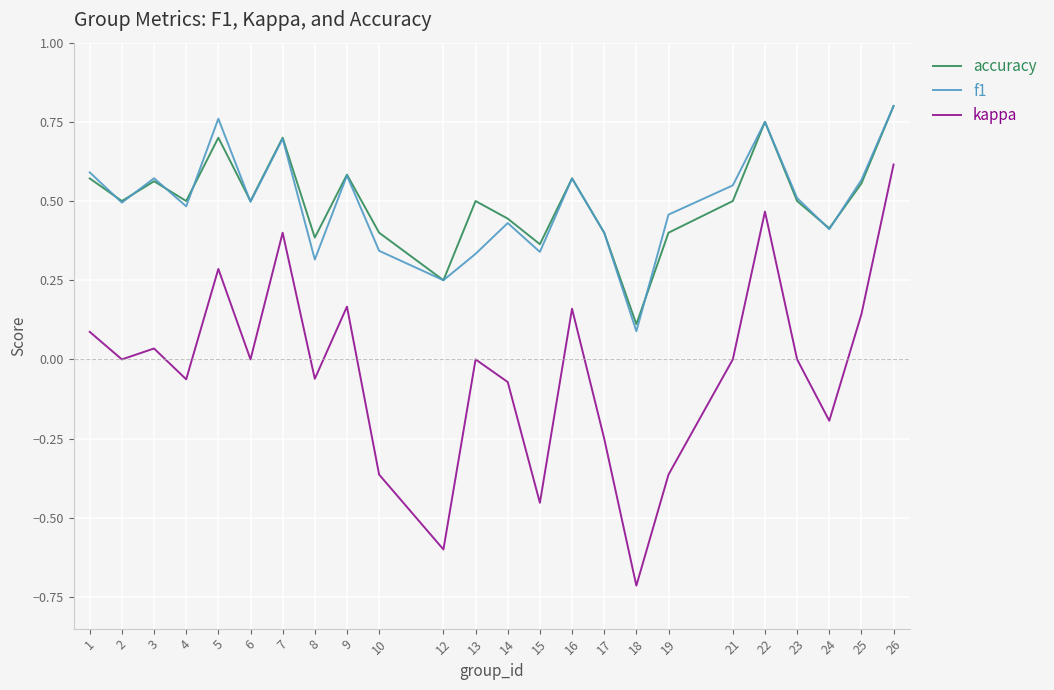

At which category does f1 reach its first local peak?

3